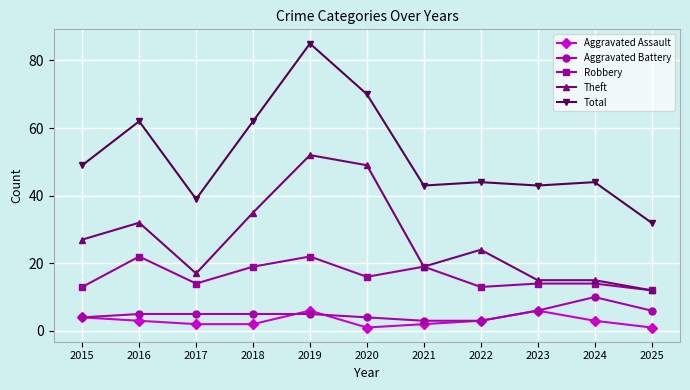

Reading left to right, what are all the values shown in this chart?

Aggravated Assault: 2015=4	2016=3	2017=2	2018=2	2019=6	2020=1	2021=2	2022=3	2023=6	2024=3	2025=1
Aggravated Battery: 2015=4	2016=5	2017=5	2018=5	2019=5	2020=4	2021=3	2022=3	2023=6	2024=10	2025=6
Robbery: 2015=13	2016=22	2017=14	2018=19	2019=22	2020=16	2021=19	2022=13	2023=14	2024=14	2025=12
Theft: 2015=27	2016=32	2017=17	2018=35	2019=52	2020=49	2021=19	2022=24	2023=15	2024=15	2025=12
Total: 2015=49	2016=62	2017=39	2018=62	2019=85	2020=70	2021=43	2022=44	2023=43	2024=44	2025=32